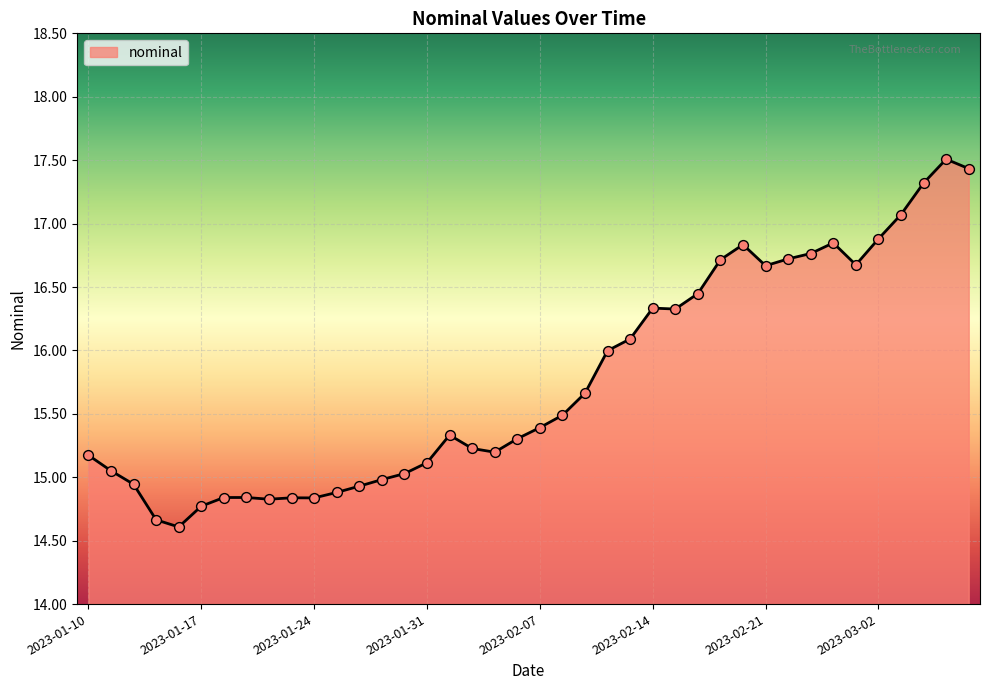

What is the maximum value shown in the chart?

17.5